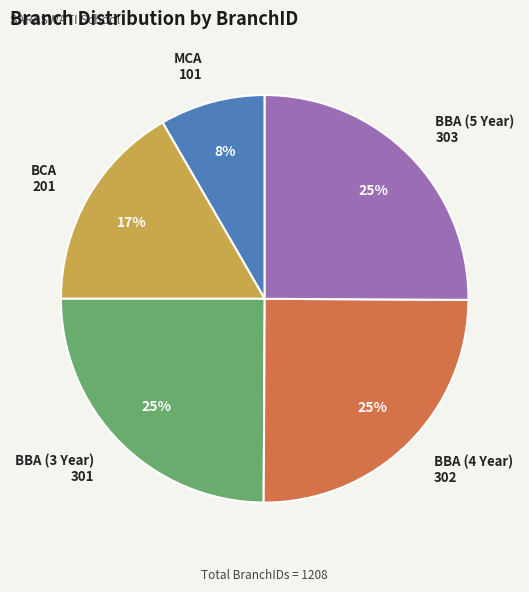

What is the smallest slice in the pie chart?

MCA